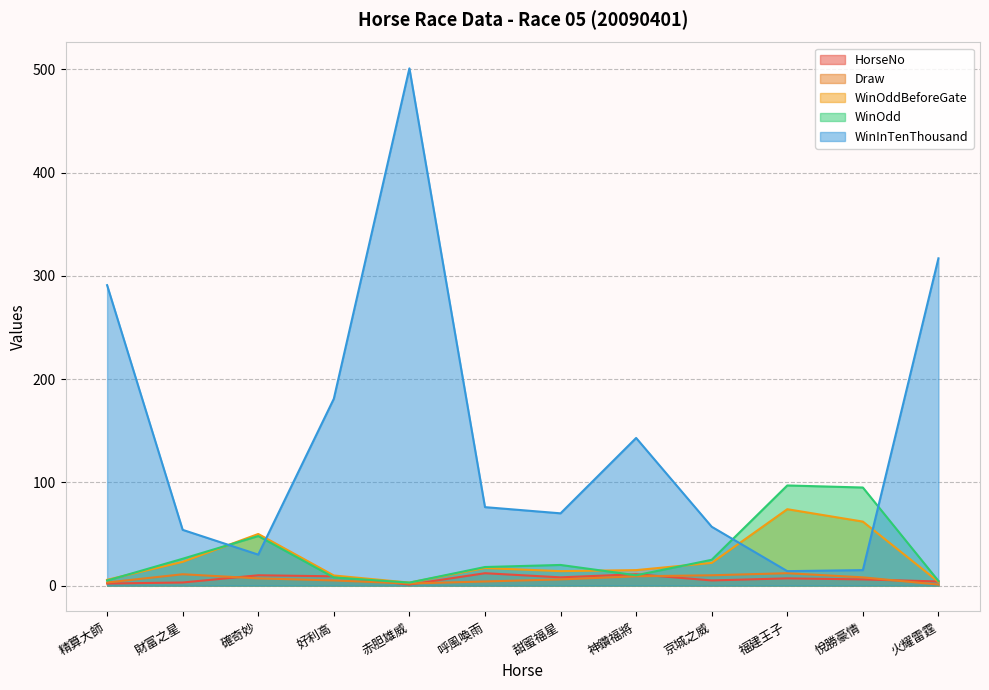

At which label is WinOddBeforeGate closest to 38?

確奇妙